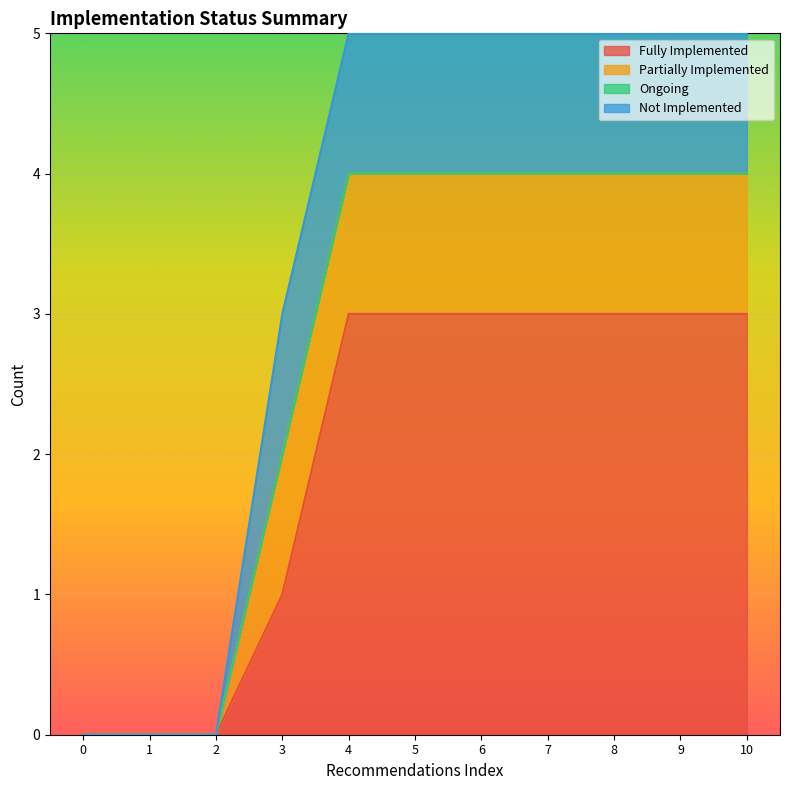

What is the difference between the maximum and minimum values in the Fully Implemented series?

3